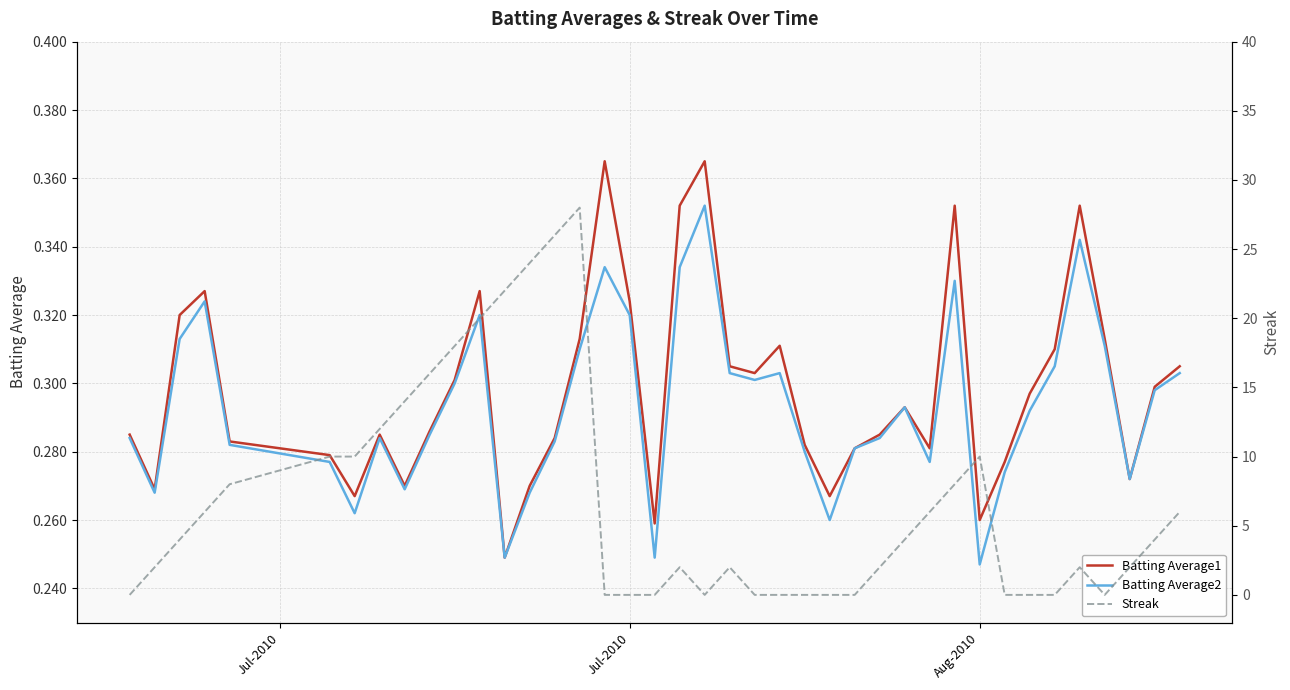

What is the average value of the Streak series?

6.7